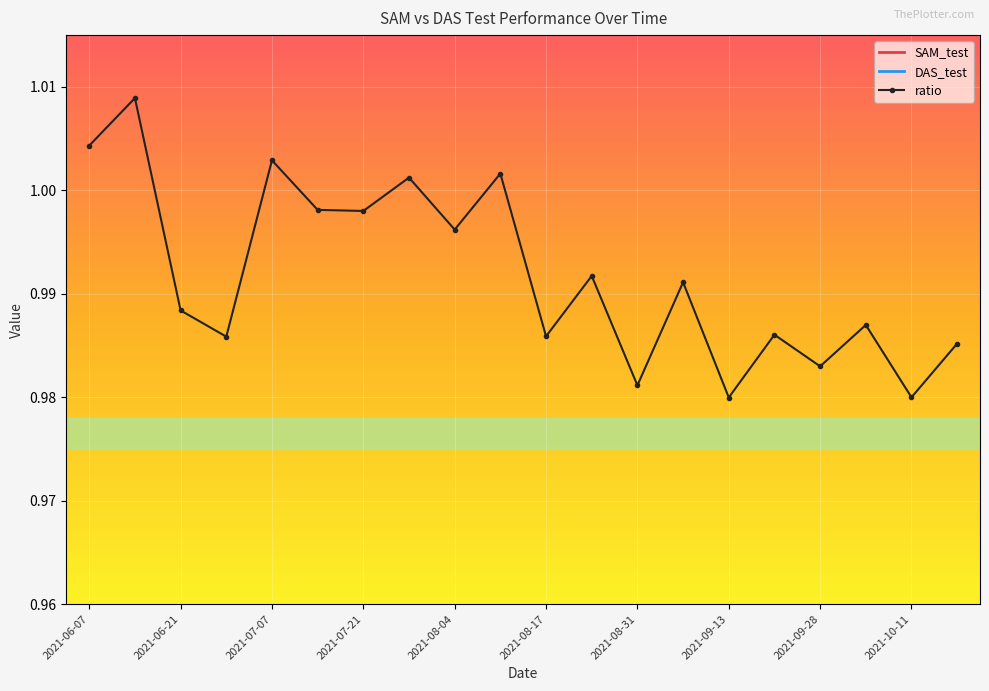

What is the difference between the highest and lowest values at 15?

0.2